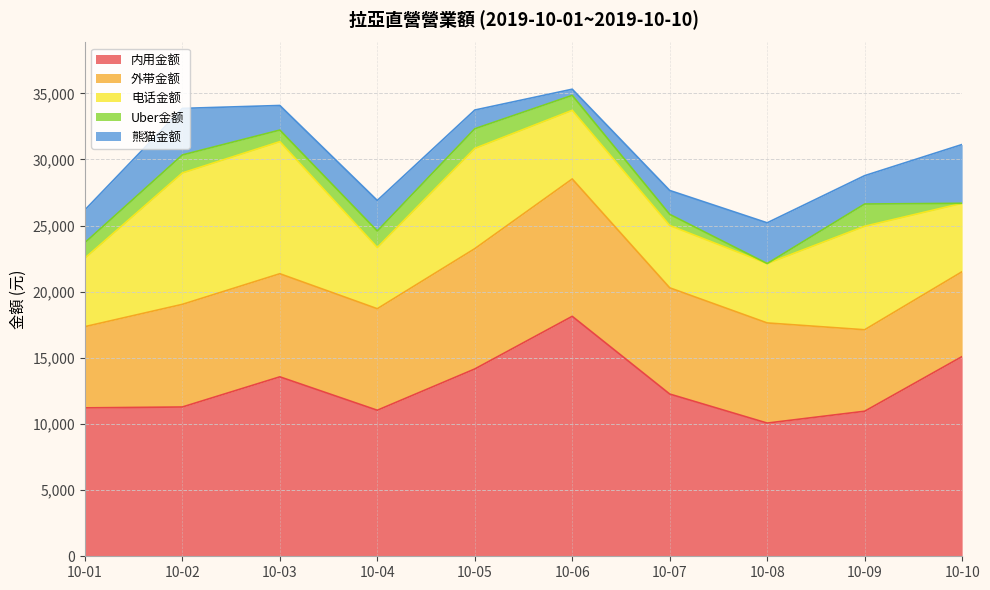

Is it true that Uber金额 equals 1248 at 10-07?

False